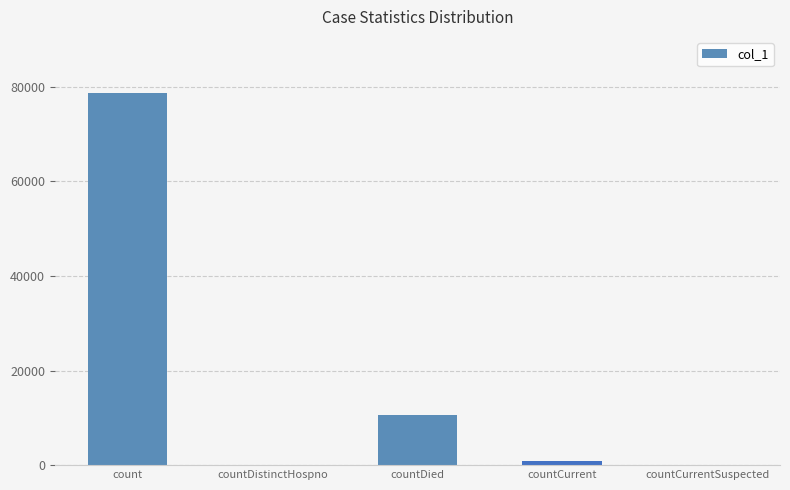

What is the maximum value shown in the chart?

78753